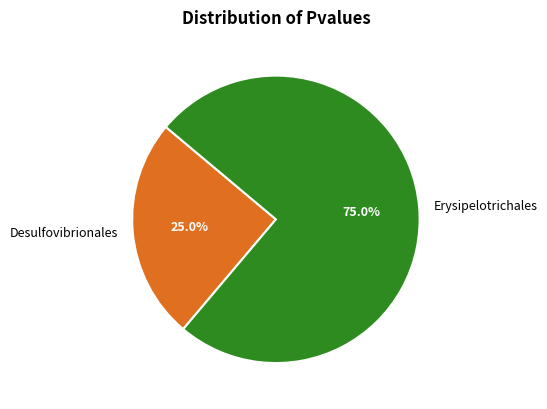

What percentage is the Erysipelotrichales slice, to the nearest percent?

75%